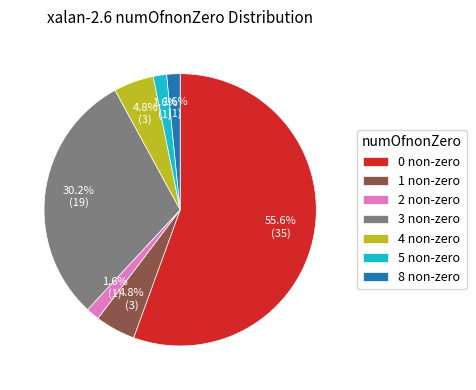

What is the largest slice in the pie chart?

0 non-zero